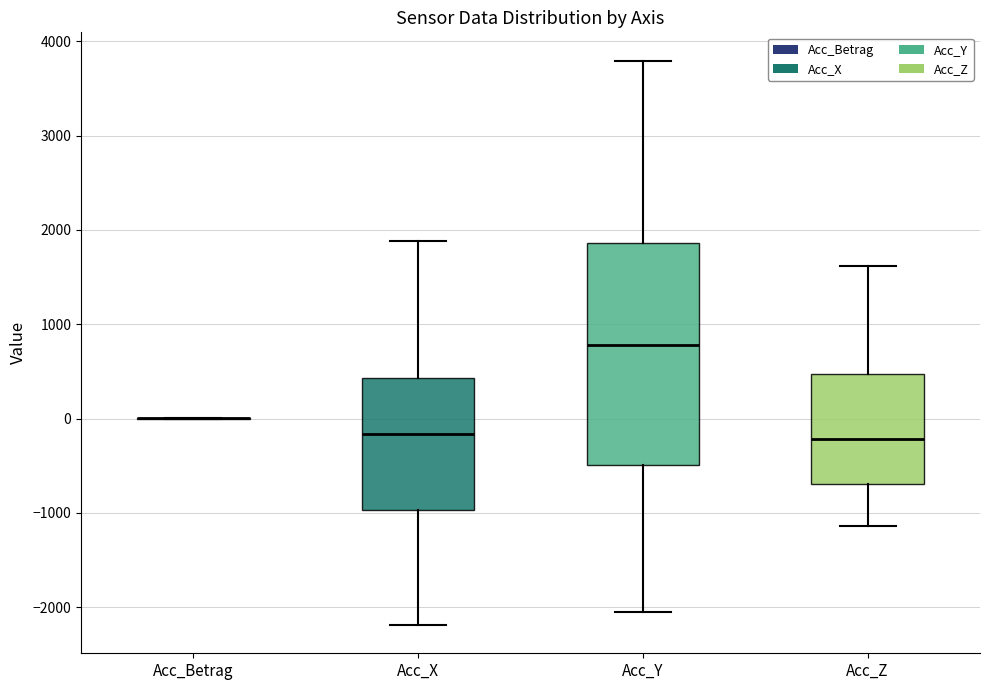

Reading left to right, read every box against the y-axis: the position of its median line, the range the box covers, and the ends of its whiskers. The values are not printed on the chart, so give them approximately, as read against the axis.

Acc_Betrag: box collapsed to a line at 0, whiskers 0 to 0
Acc_X: median -200, box -1000 to 400, whiskers -2200 to 1900
Acc_Y: median 800, box -500 to 1900, whiskers -2100 to 3800
Acc_Z: median -200, box -700 to 500, whiskers -1100 to 1600